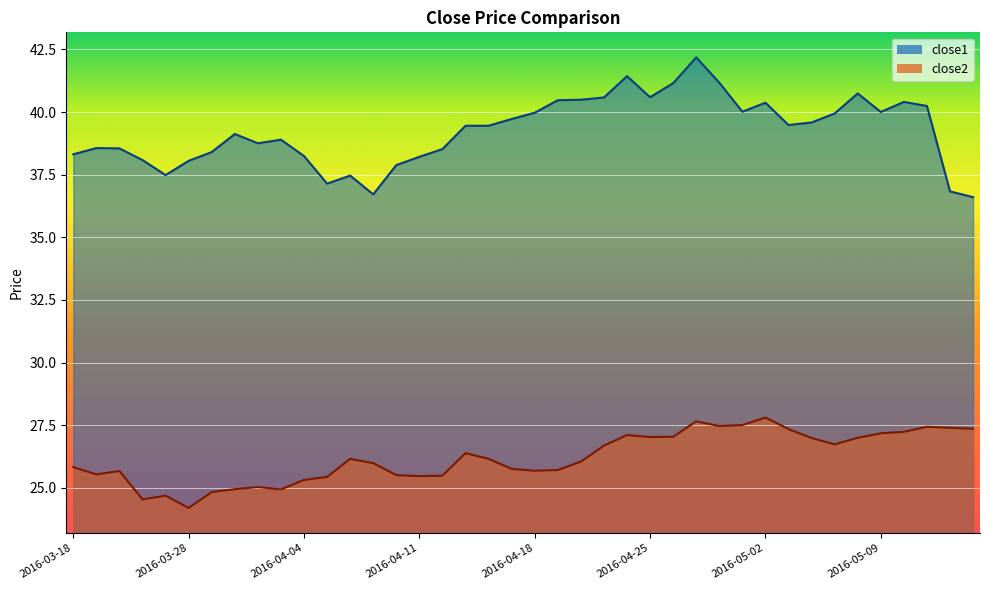

What is the total value across all series at 2016-03-24?

62.2